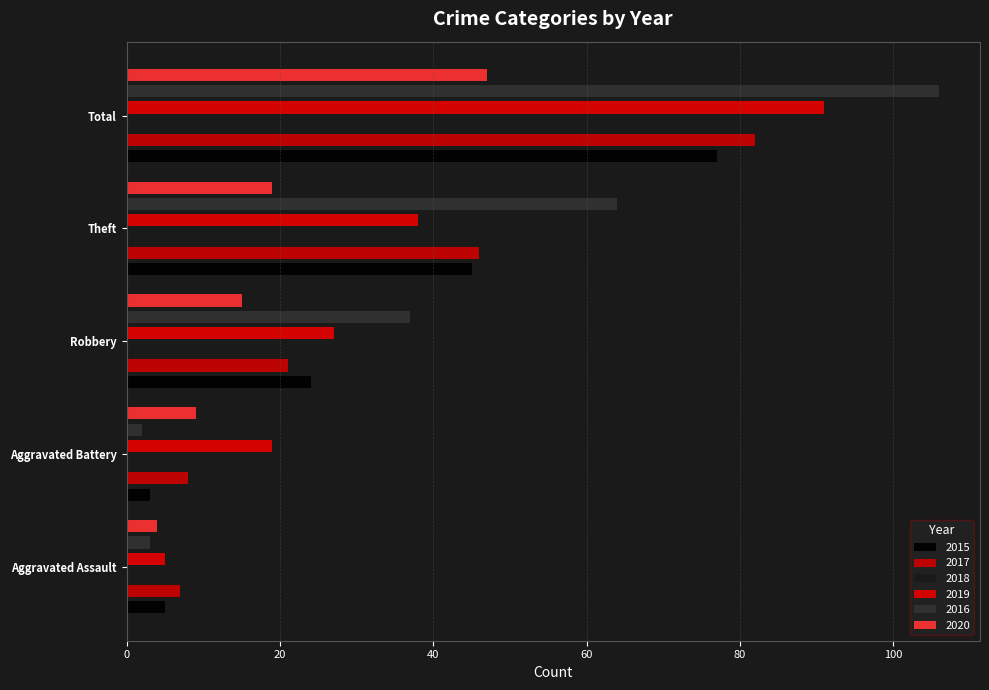

Reading left to right, extract all data points from this chart.

2015: Aggravated Assault=5	Aggravated Battery=3	Robbery=24	Theft=45	Total=77
2017: Aggravated Assault=7	Aggravated Battery=8	Robbery=21	Theft=46	Total=82
2018: Aggravated Assault=5	Aggravated Battery=9	Robbery=22	Theft=50	Total=88
2019: Aggravated Assault=5	Aggravated Battery=19	Robbery=27	Theft=38	Total=91
2016: Aggravated Assault=3	Aggravated Battery=2	Robbery=37	Theft=64	Total=106
2020: Aggravated Assault=4	Aggravated Battery=9	Robbery=15	Theft=19	Total=47